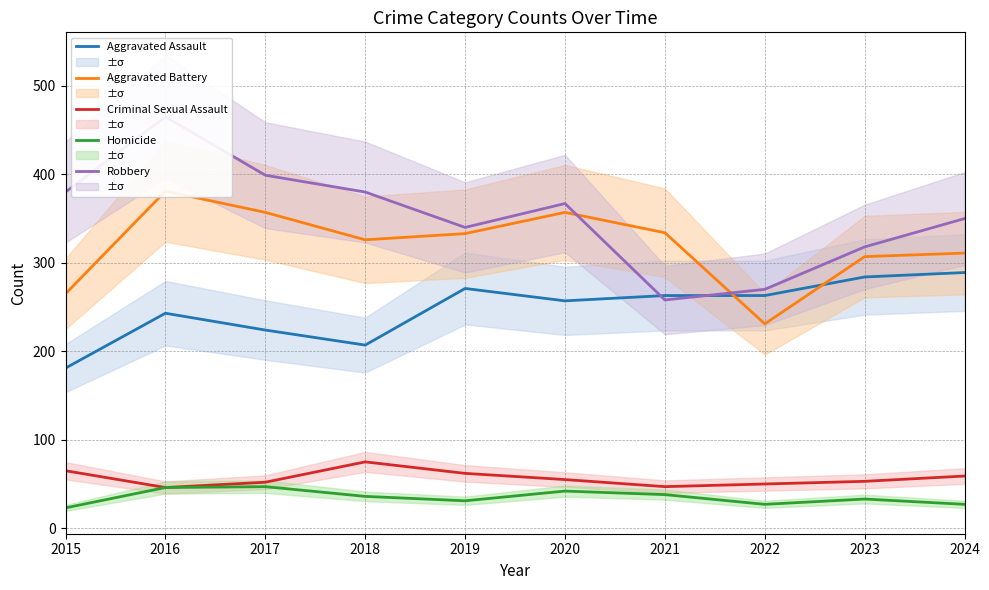

At how many categories does at least one series exceed 128?

10